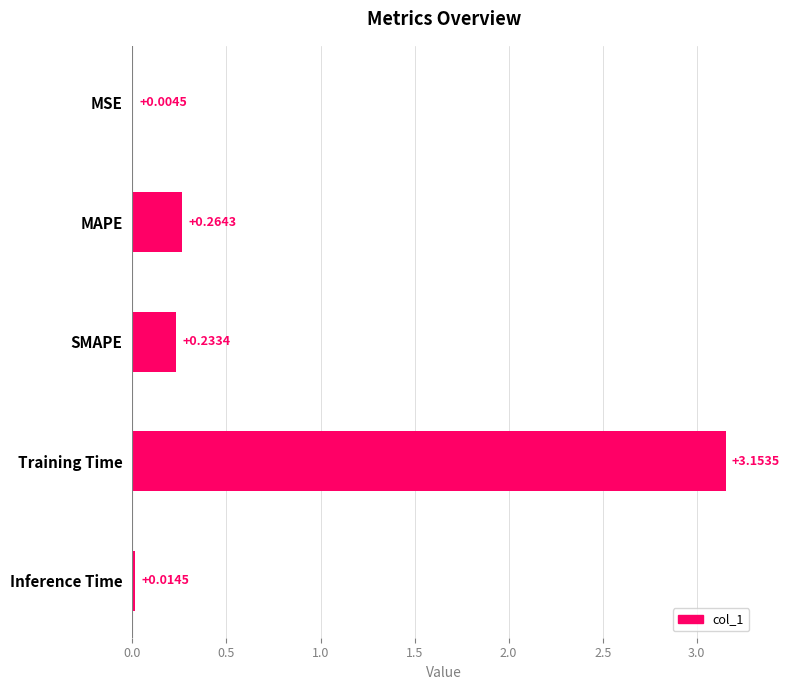

What is the change in value from MSE to SMAPE?

+0.2